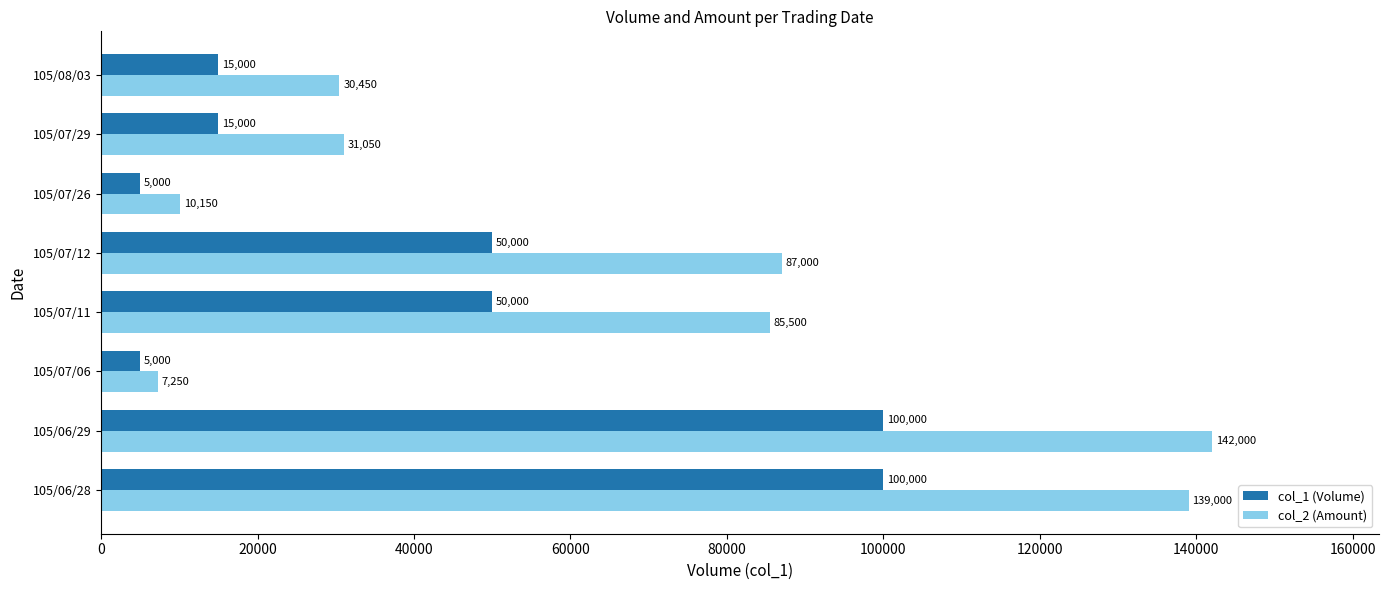

True or false: col_2 (Amount) has a value of 4673 at 105/07/26.

False